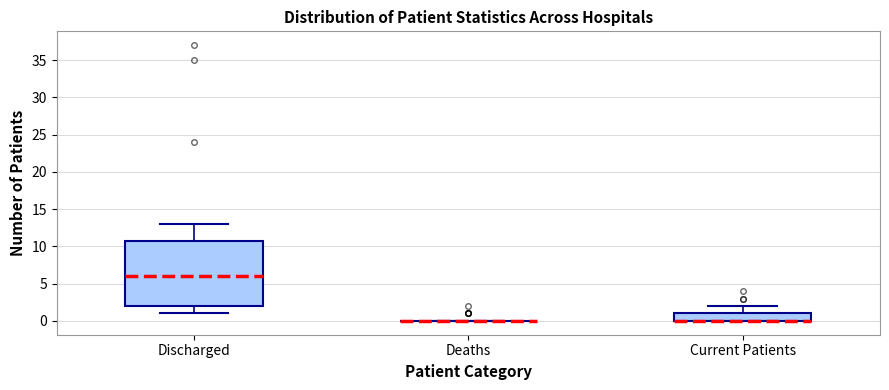

Reading left to right, read every box against the y-axis: the position of its median line, the range the box covers, and the ends of its whiskers. The values are not printed on the chart, so give them approximately, as read against the axis.

Discharged: median 6, box 2 to 11, whiskers 1 to 13
Deaths: box collapsed to a line at 0, whiskers 0 to 0
Current Patients: median 0 (drawn on the box's lower edge), box 0 to 1, whiskers 0 to 2